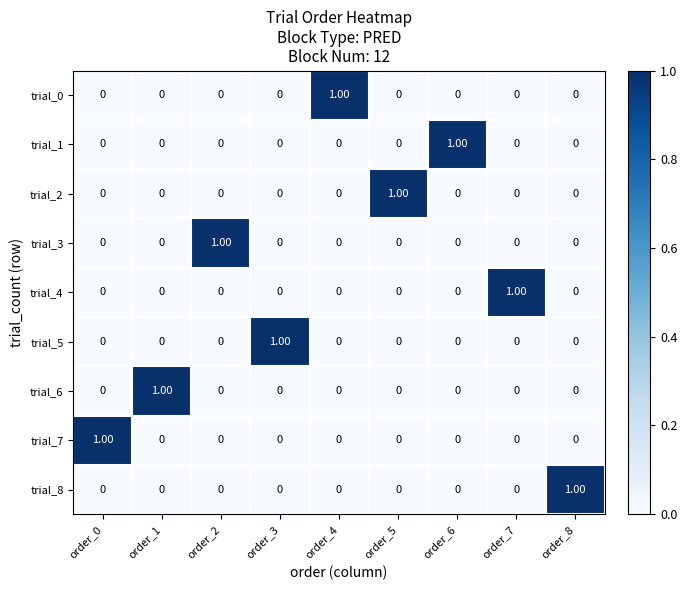

At how many categories does at least one series exceed 0?

9